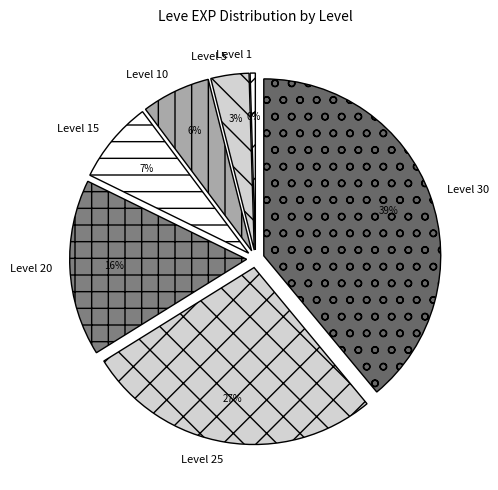

Which slice is the smallest?

Level 1